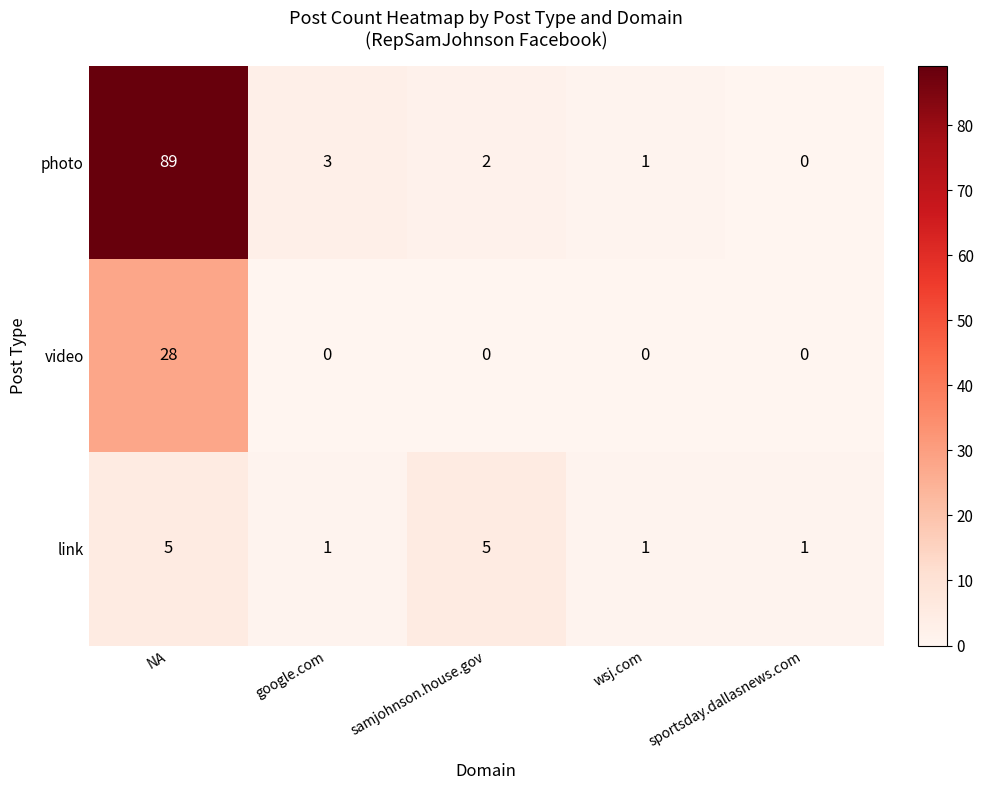

At which category is the sum across all series the highest?

NA